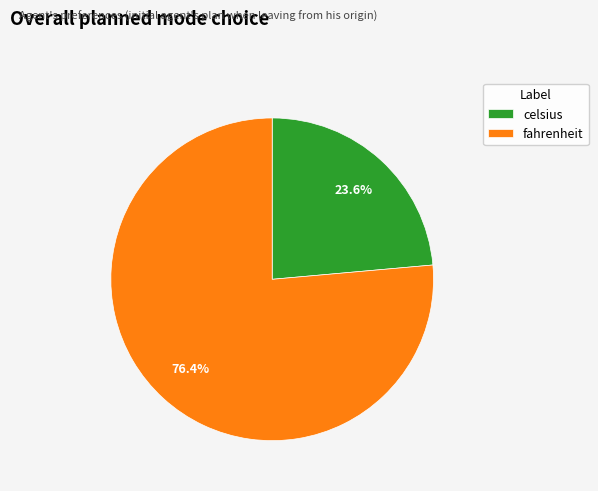

True or false: celsius accounts for 9% of the total.

False